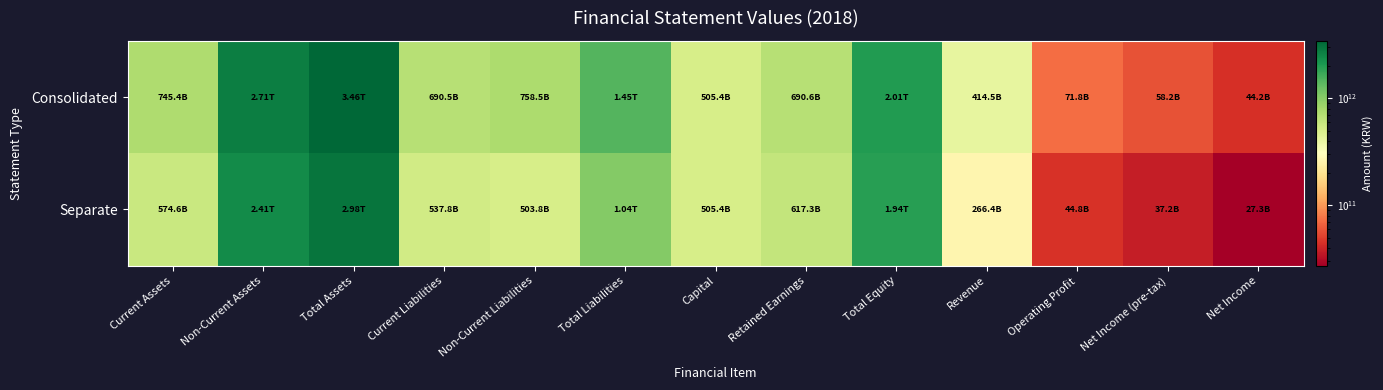

What is the total value across all series at Non-Current Liabilities?

1262230010579